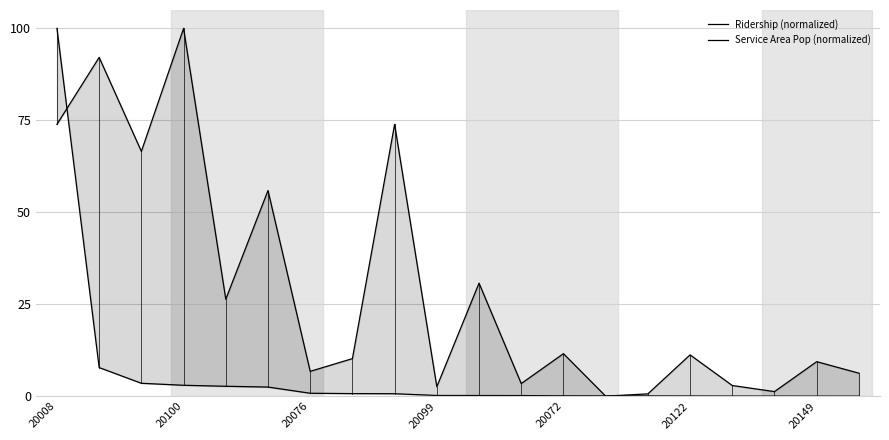

Is the value of Service Area Pop (normalized) at 20122 greater than the value of Ridership (normalized) at 20099?

Yes